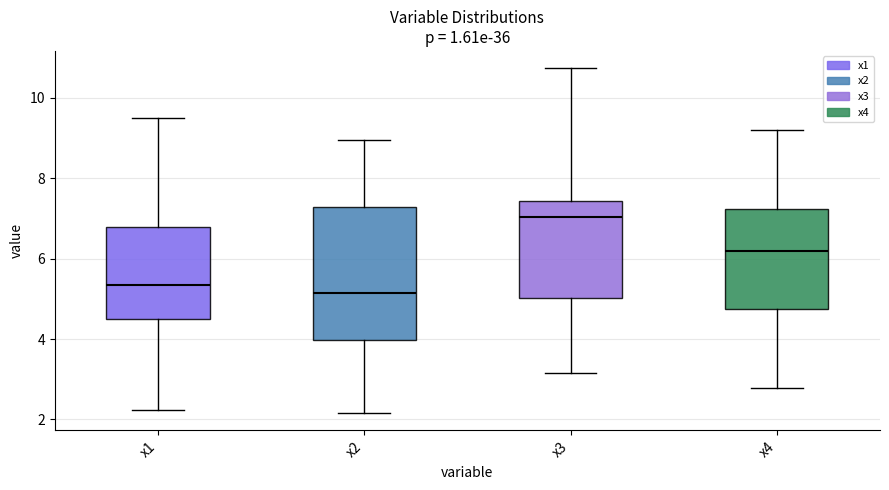

Which box has the highest median line?

x3